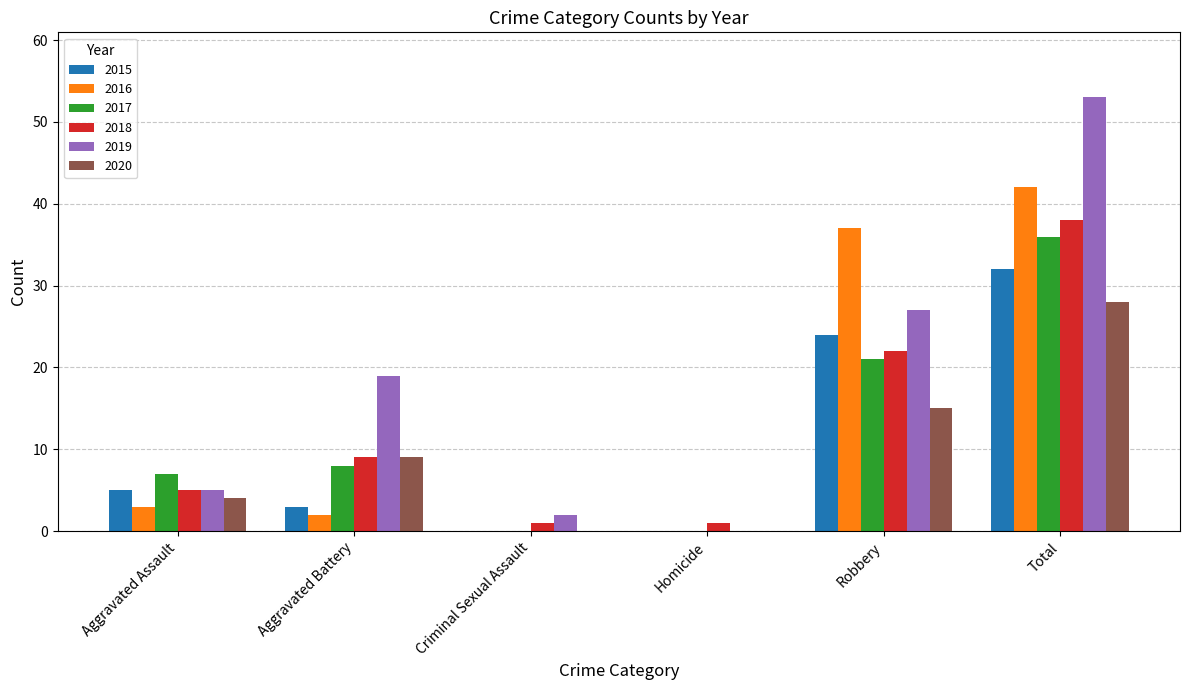

Is it true that 2019 equals 27 at Robbery?

True